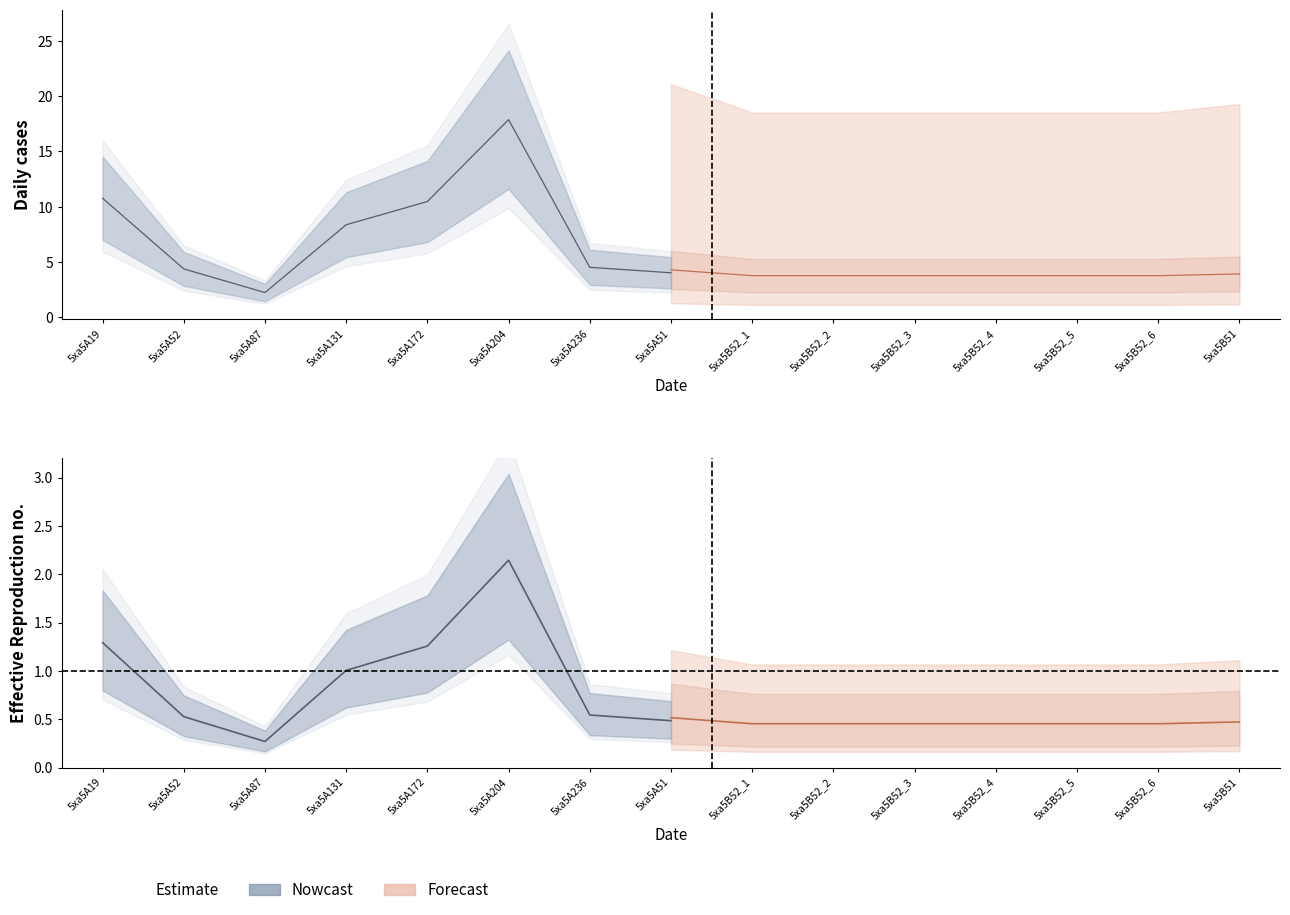

How many lines are shown in the chart?

2